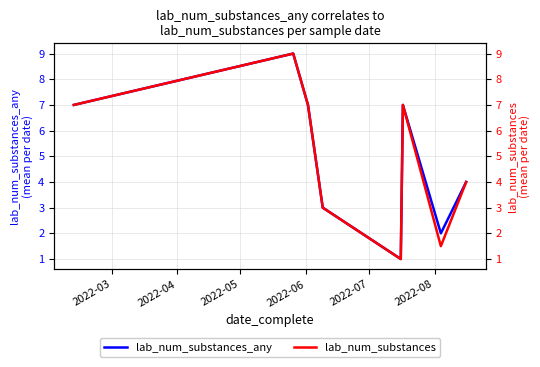

True or false: lab_num_substances and lab_num_substances_any cross at least once.

False